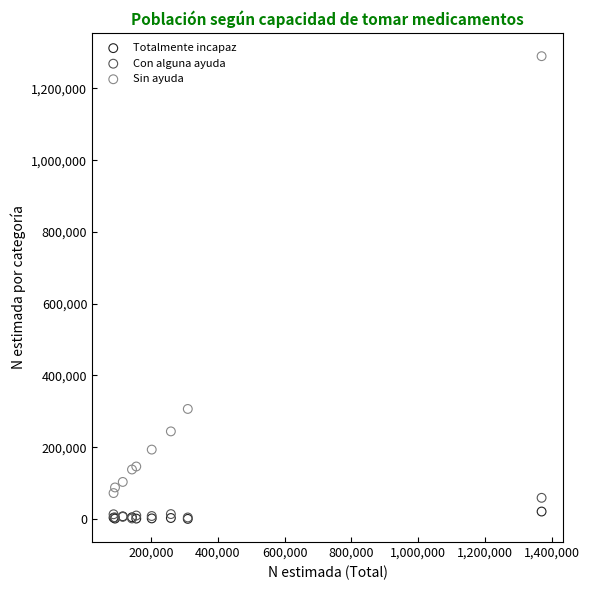

In the Sin ayuda series, what Y value is closest to 680987?

306498